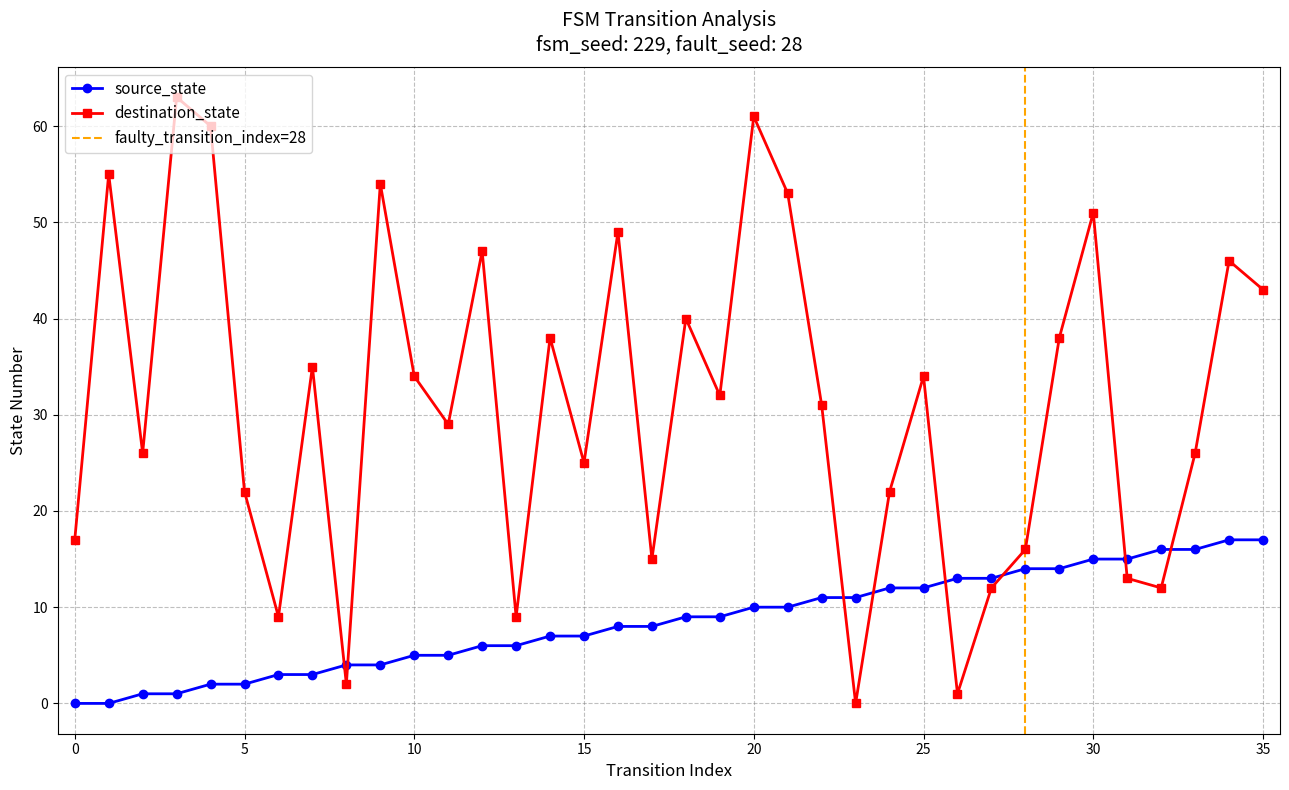

The source_state series shows 3 at 14. True or false?

False